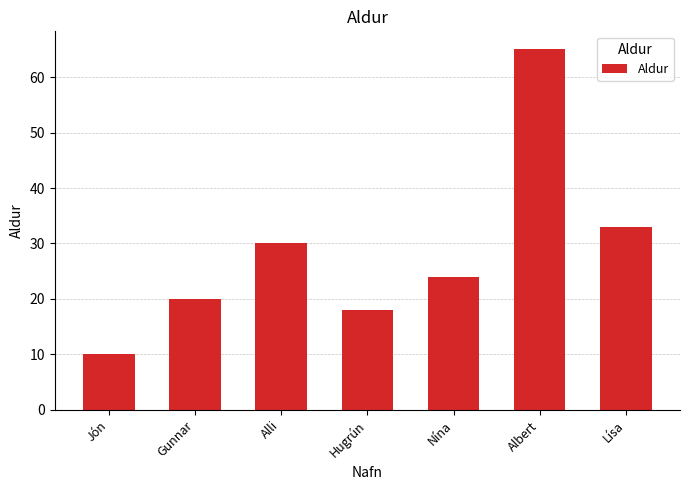

Which label corresponds to the largest value in the chart?

Albert